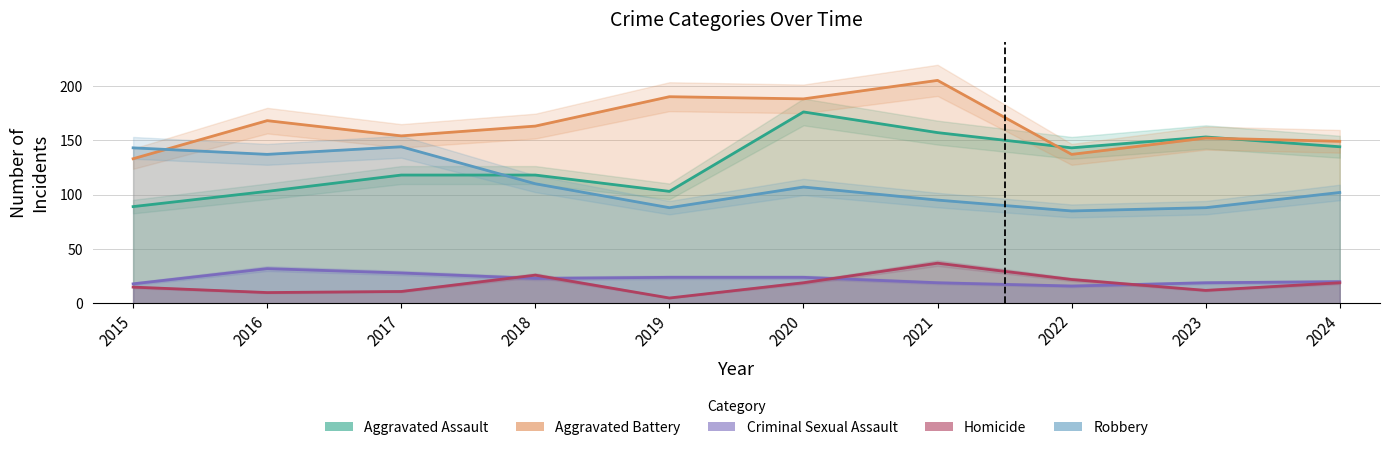

How many data points in Homicide are above 19?

3